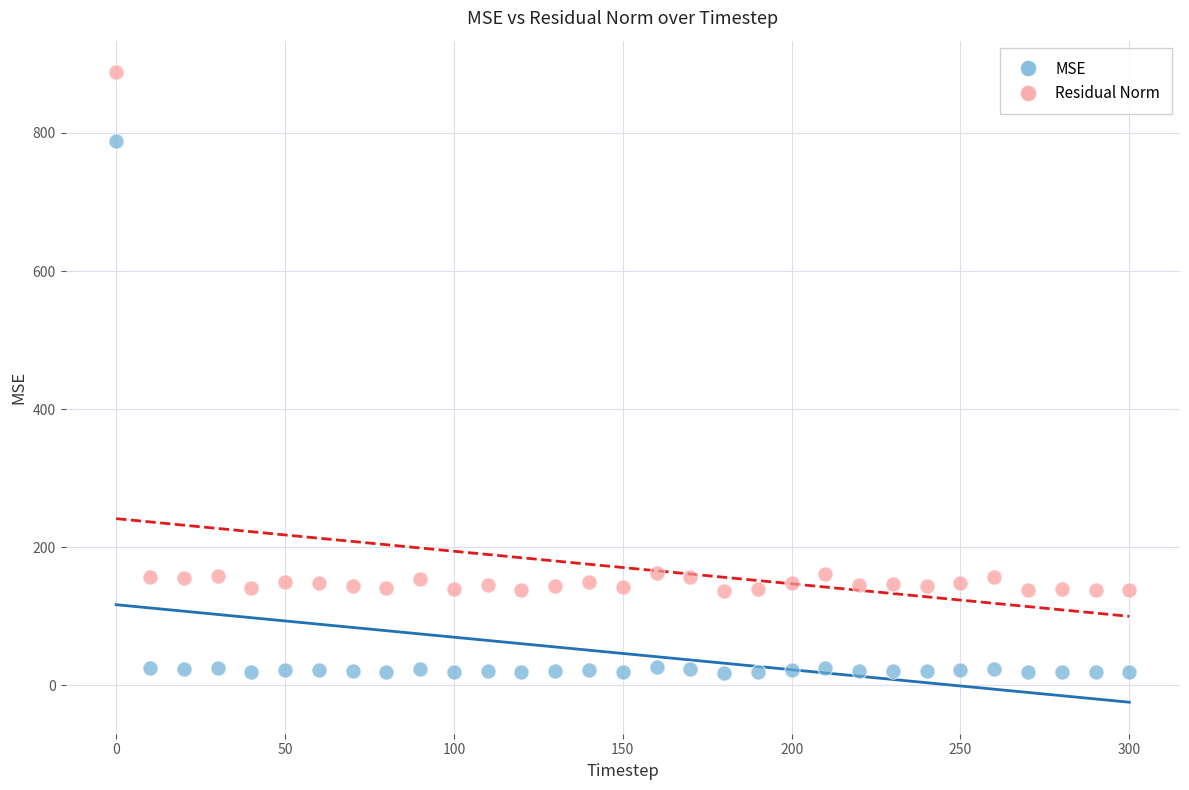

Across all data points, what is the range of Y values (max minus min)?

869.3